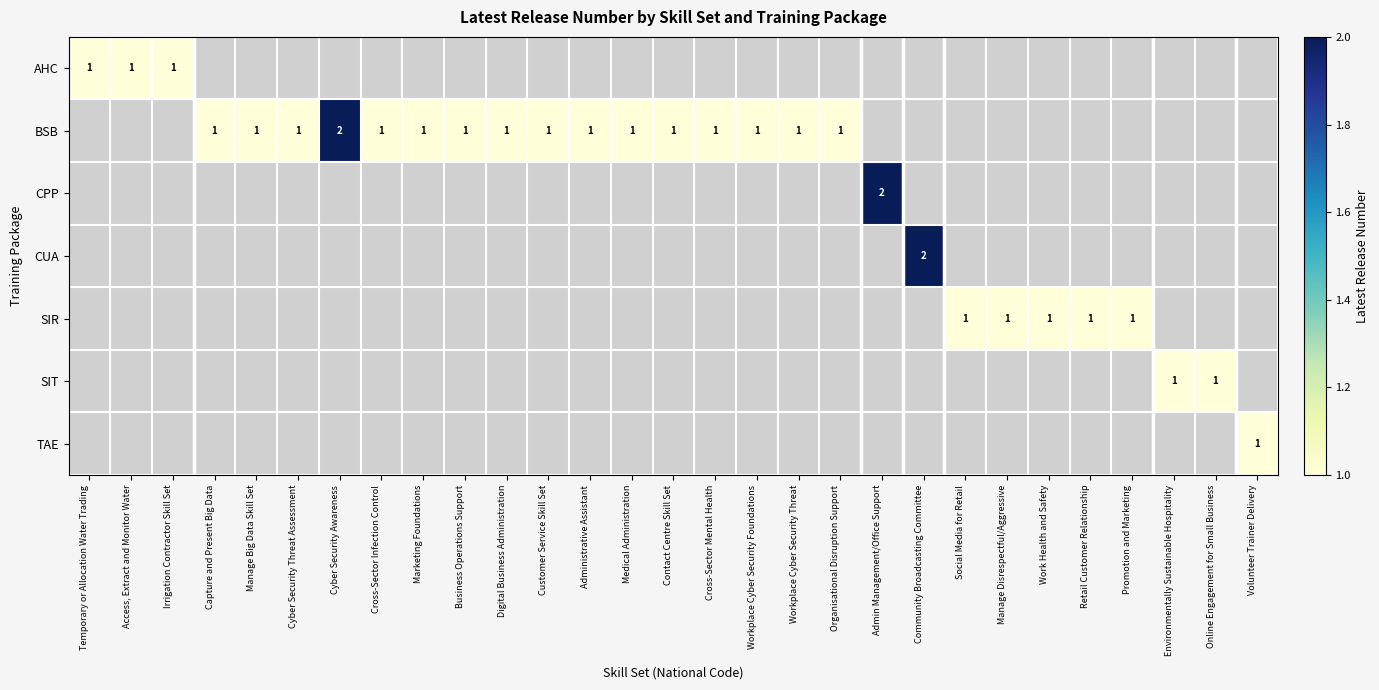

What is the greatest value displayed?

2.0